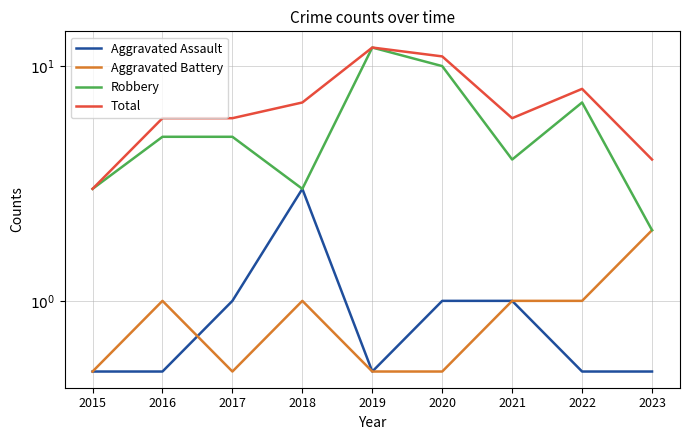

True or false: Aggravated Assault and Robbery cross at least once.

False